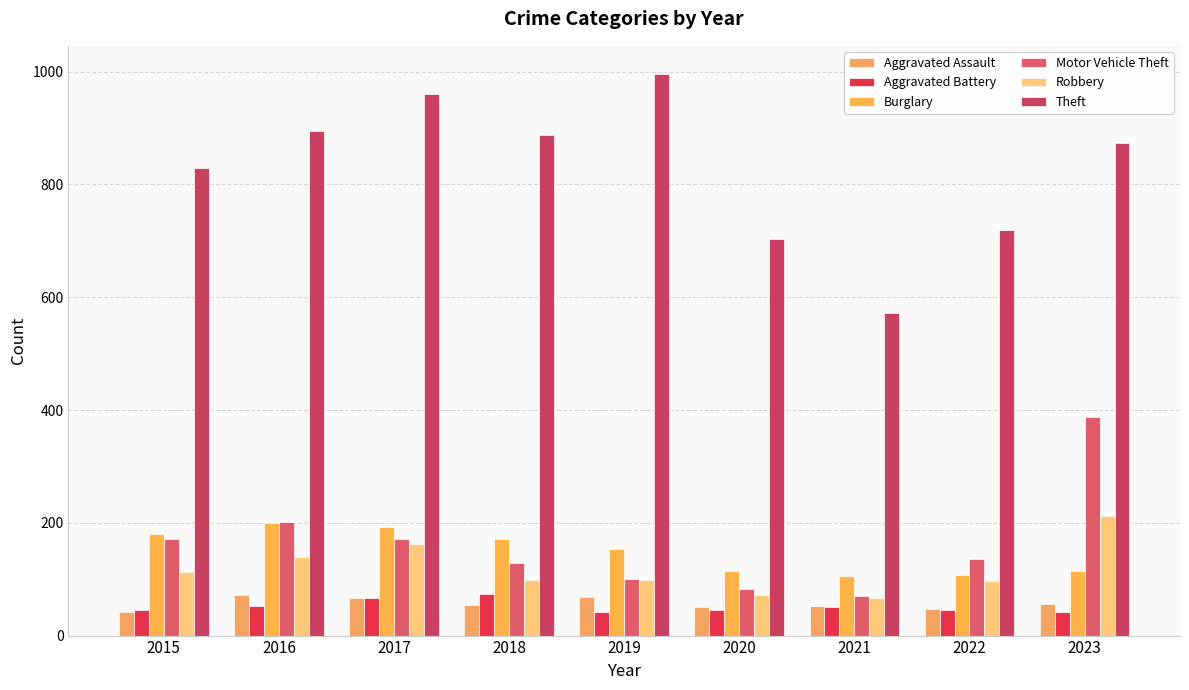

What is the maximum value for Robbery?

212